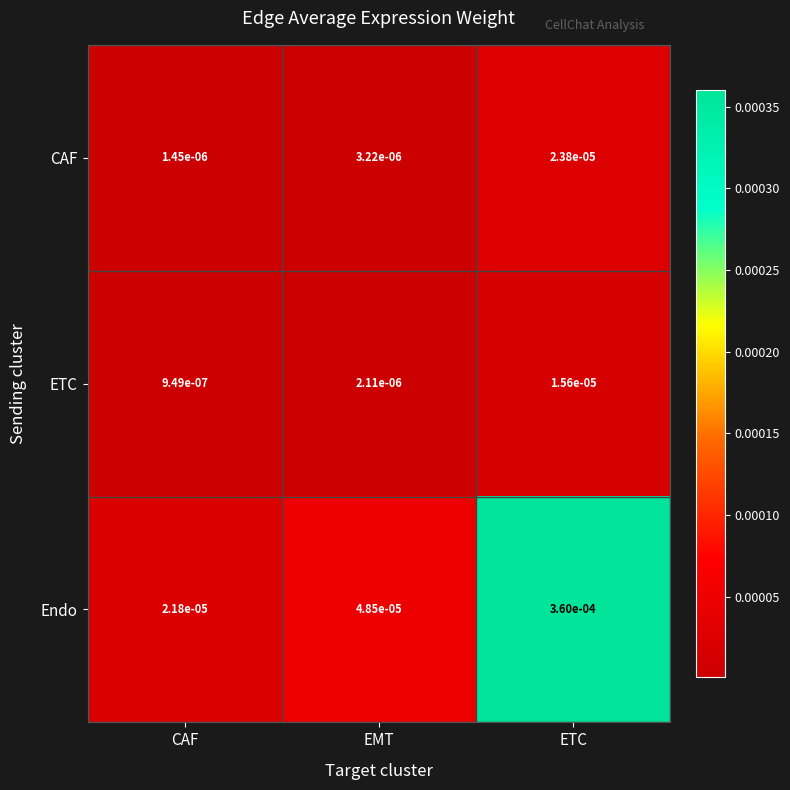

At which category is the sum across all series the highest?

ETC